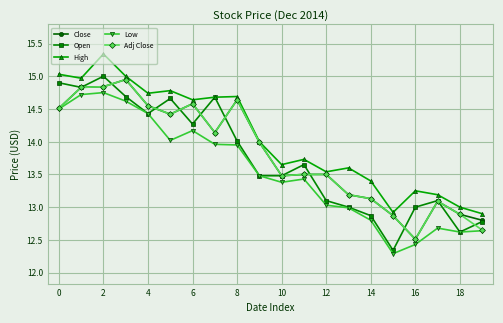

True or false: High and Low cross at least once.

False